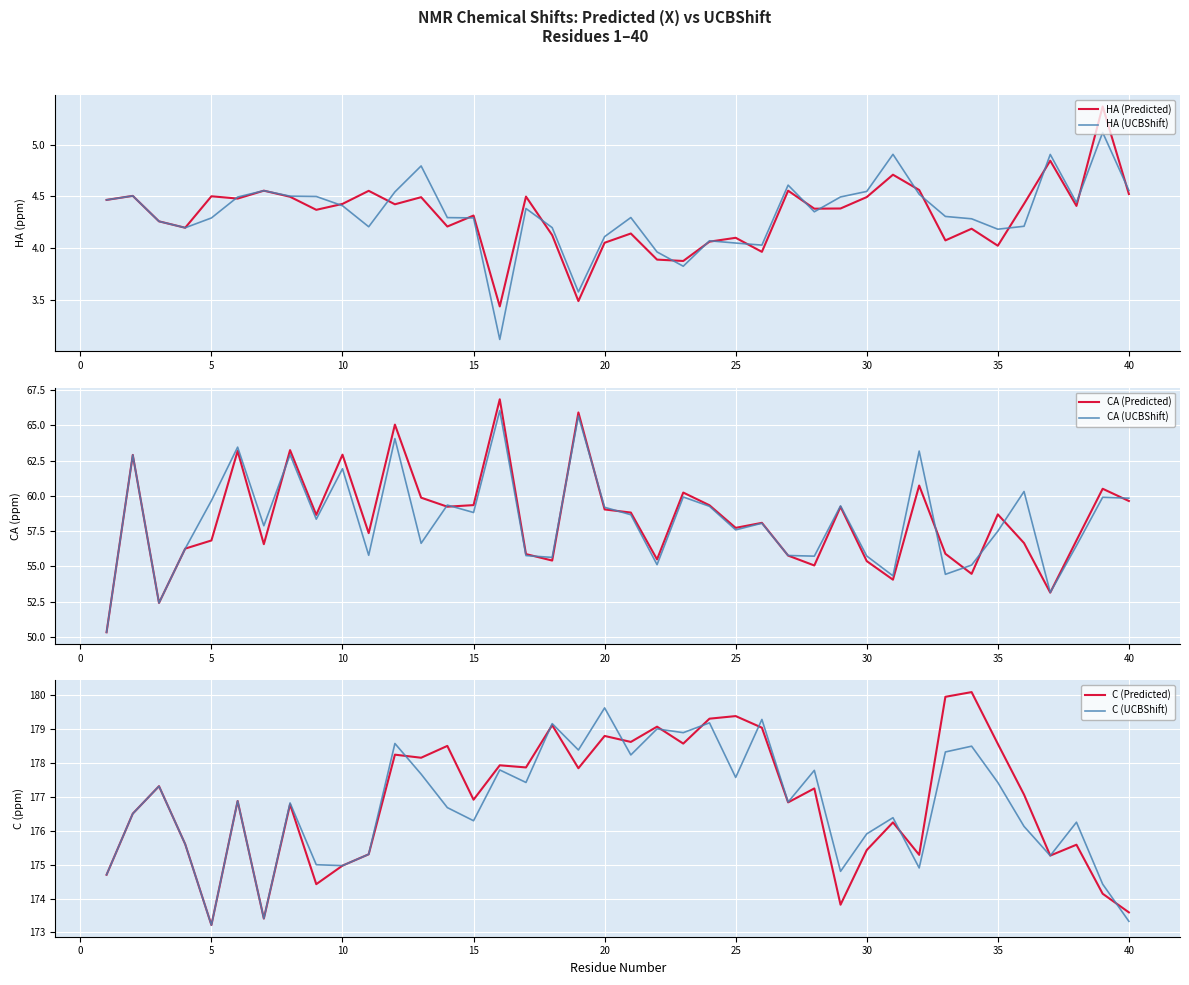

True or false: C (Predicted) and HA (UCBShift) cross at least once.

False